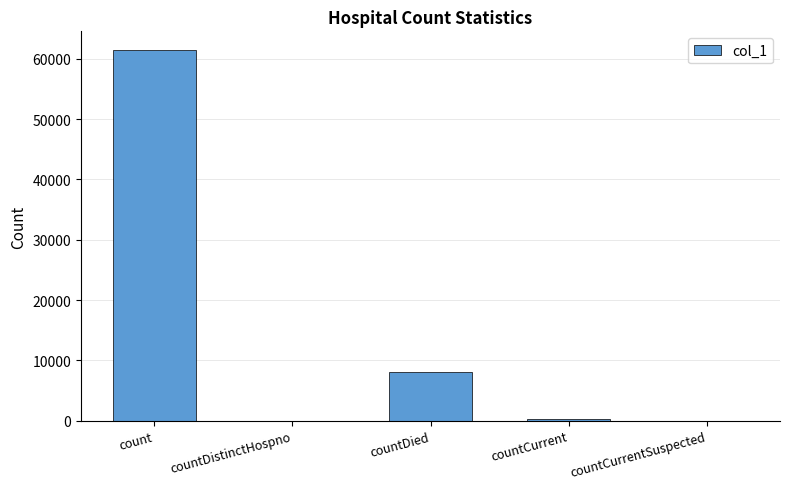

The chart shows a value of 18967 at countDistinctHospno. True or false?

False